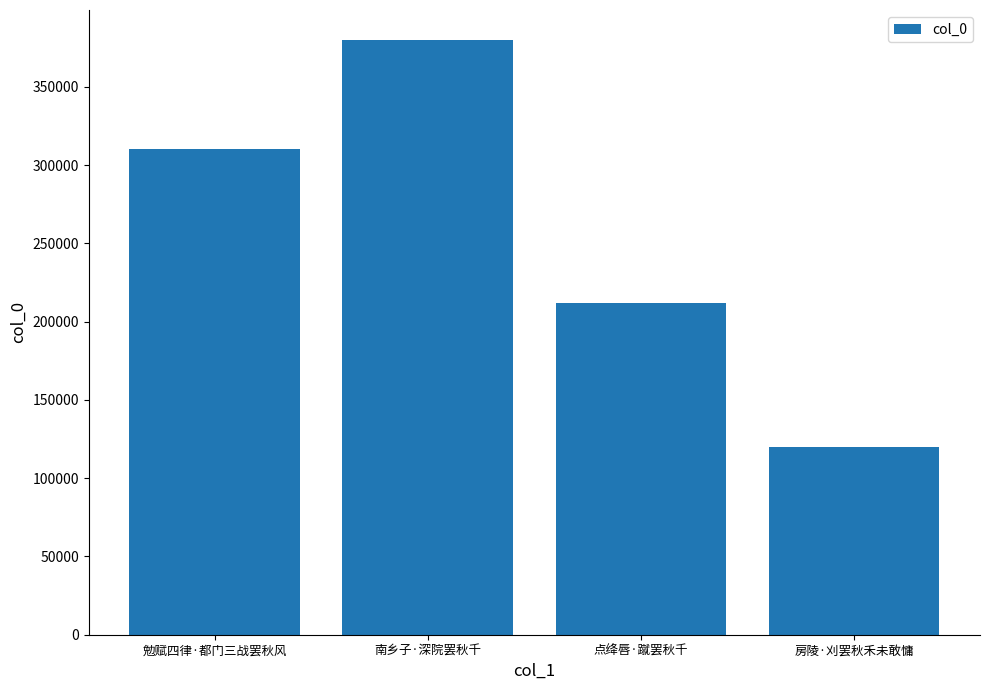

Rank the categories by value from lowest to highest.

房陵·刈罢秋禾未敢慵, 点绛唇·蹴罢秋千, 勉赋四律·都门三战罢秋风, 南乡子·深院罢秋千